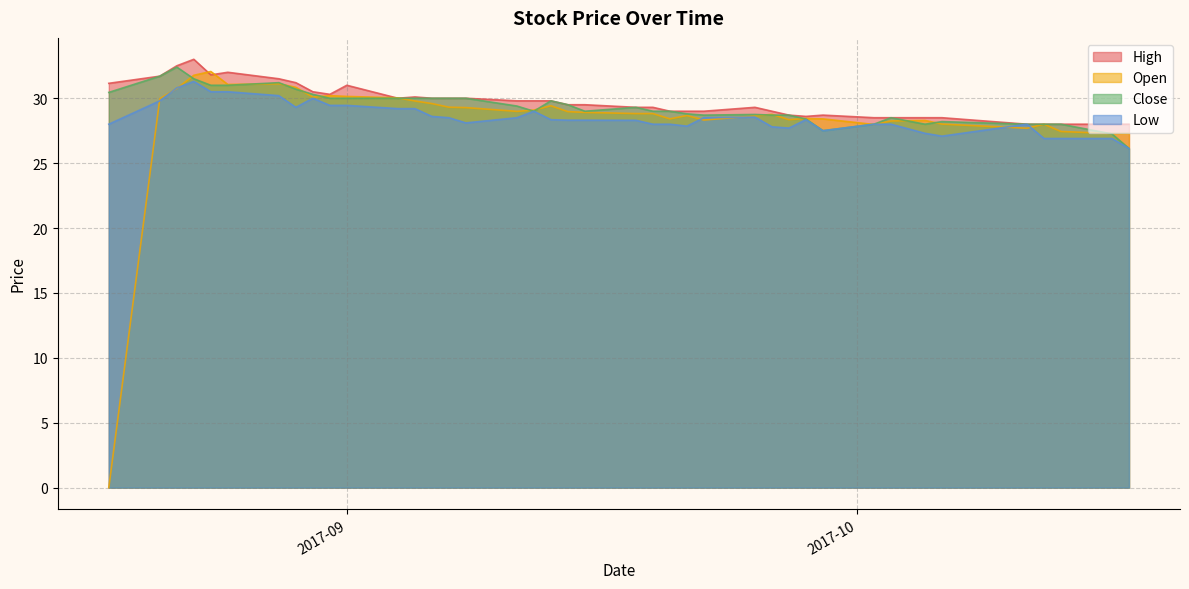

Rank the series by their maximum value, from lowest to highest.

Low, Open, Close, High